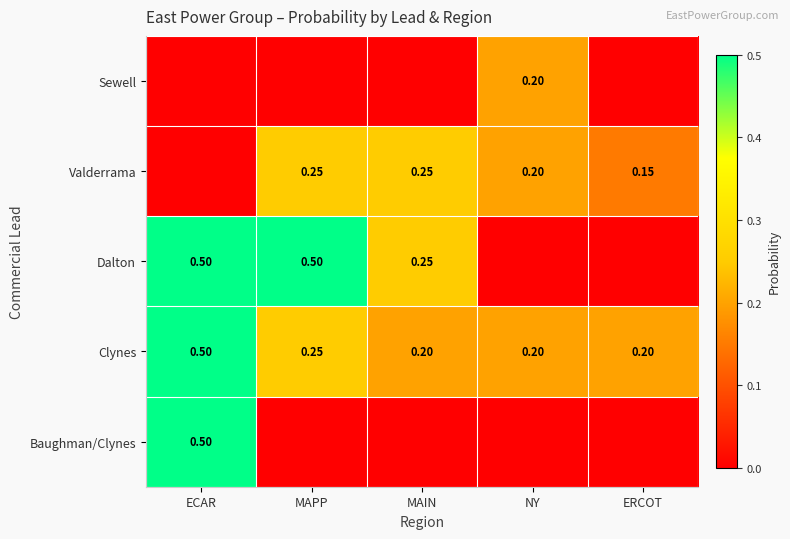

Which category has the highest value in the Clynes series?

ECAR